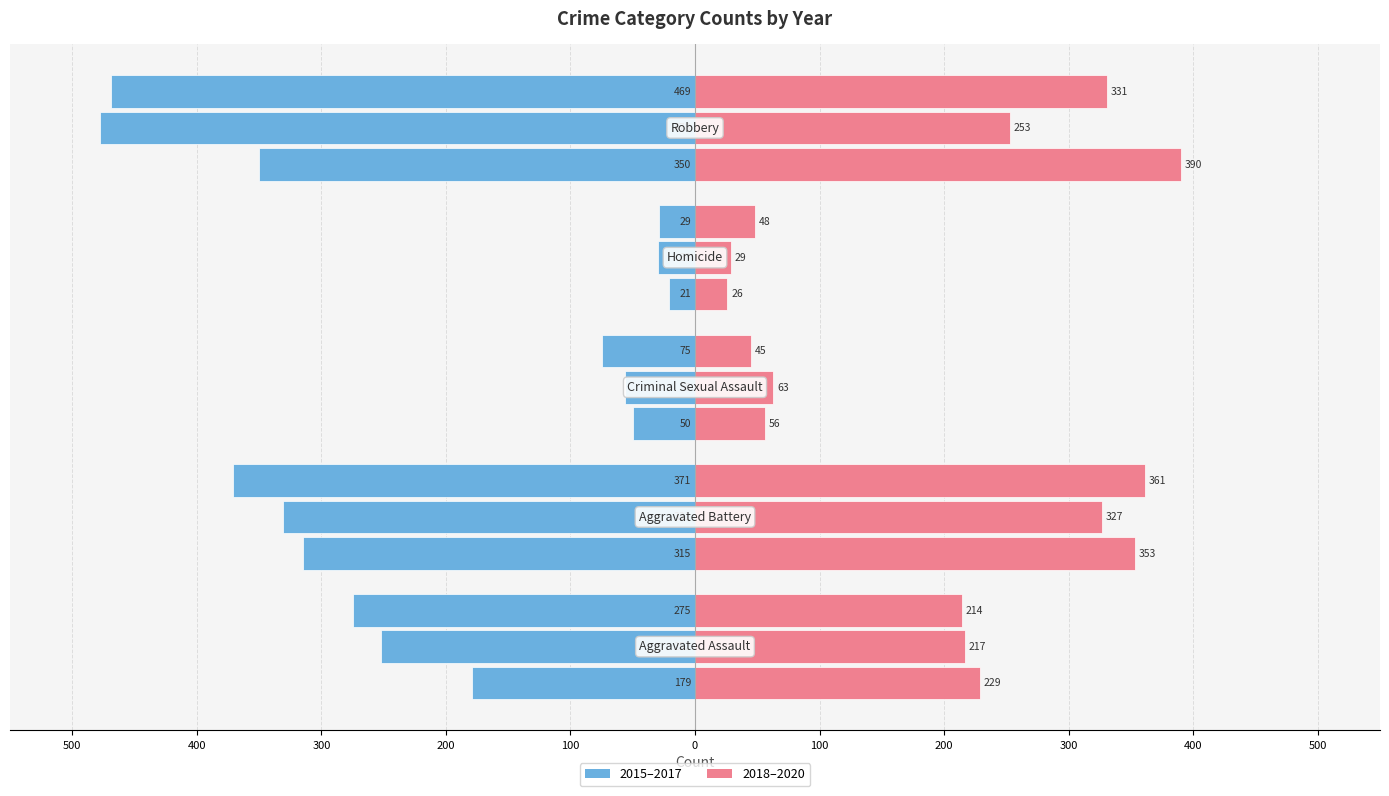

Which category has the highest value in the 2018 series?

Robbery